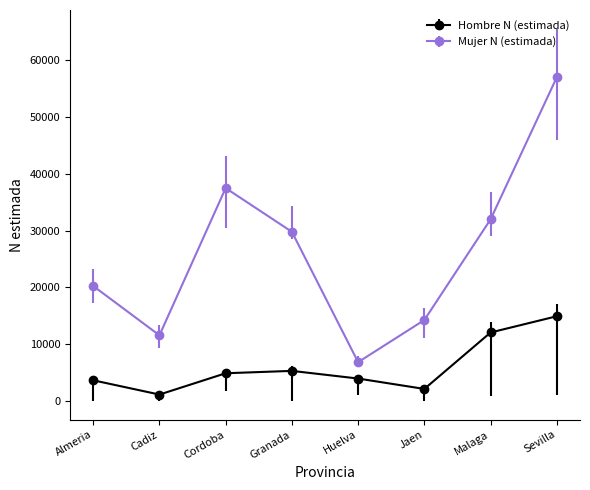

What is the average value of the Mujer N (estimada) series?

26162